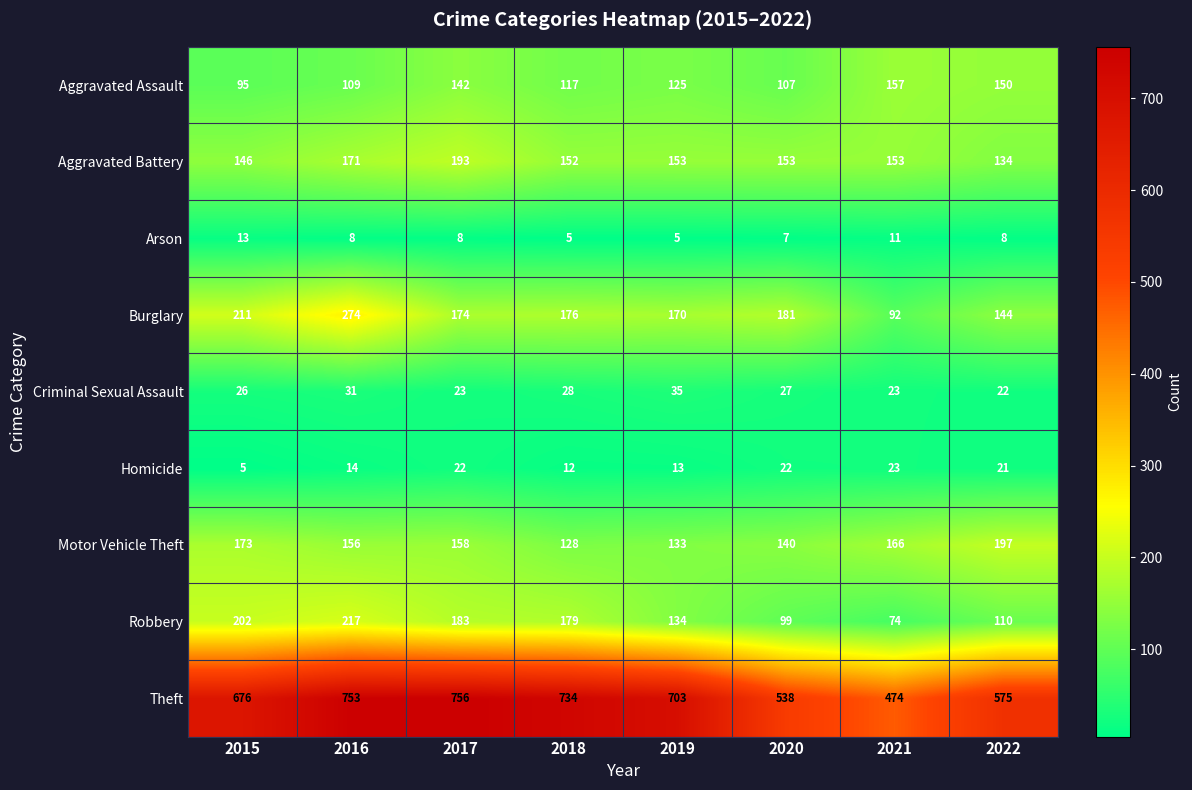

Is the value of Criminal Sexual Assault at 2016 greater than the value of Motor Vehicle Theft at 2016?

No